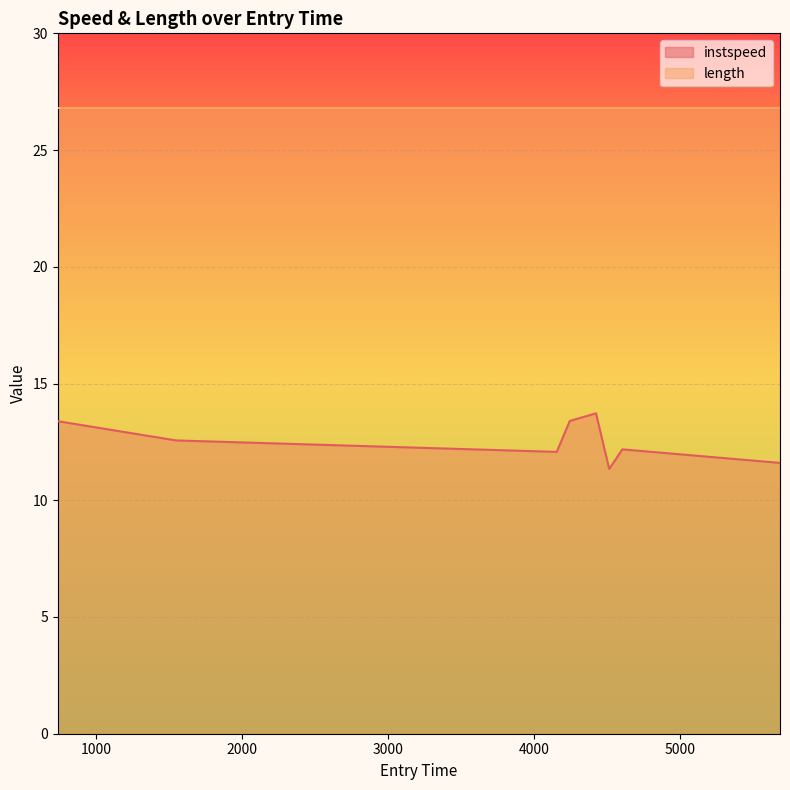

What is the change in value from 4246.123714551132 to 5687.210817138076?

-1.8